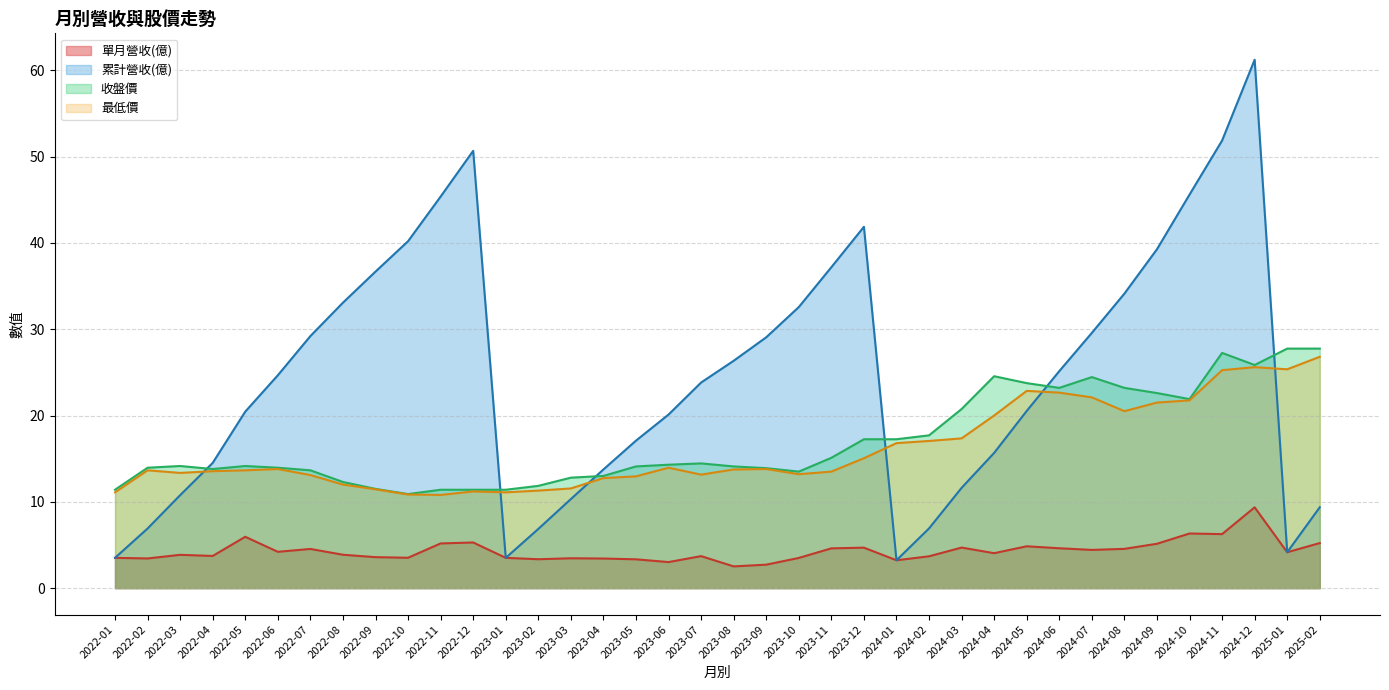

What are all the series names shown in the legend?

單月營收(億), 累計營收(億), 收盤價, 最低價